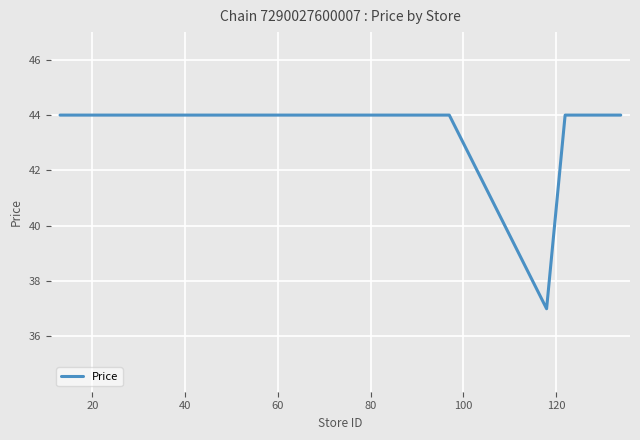

What is the greatest value displayed?

44